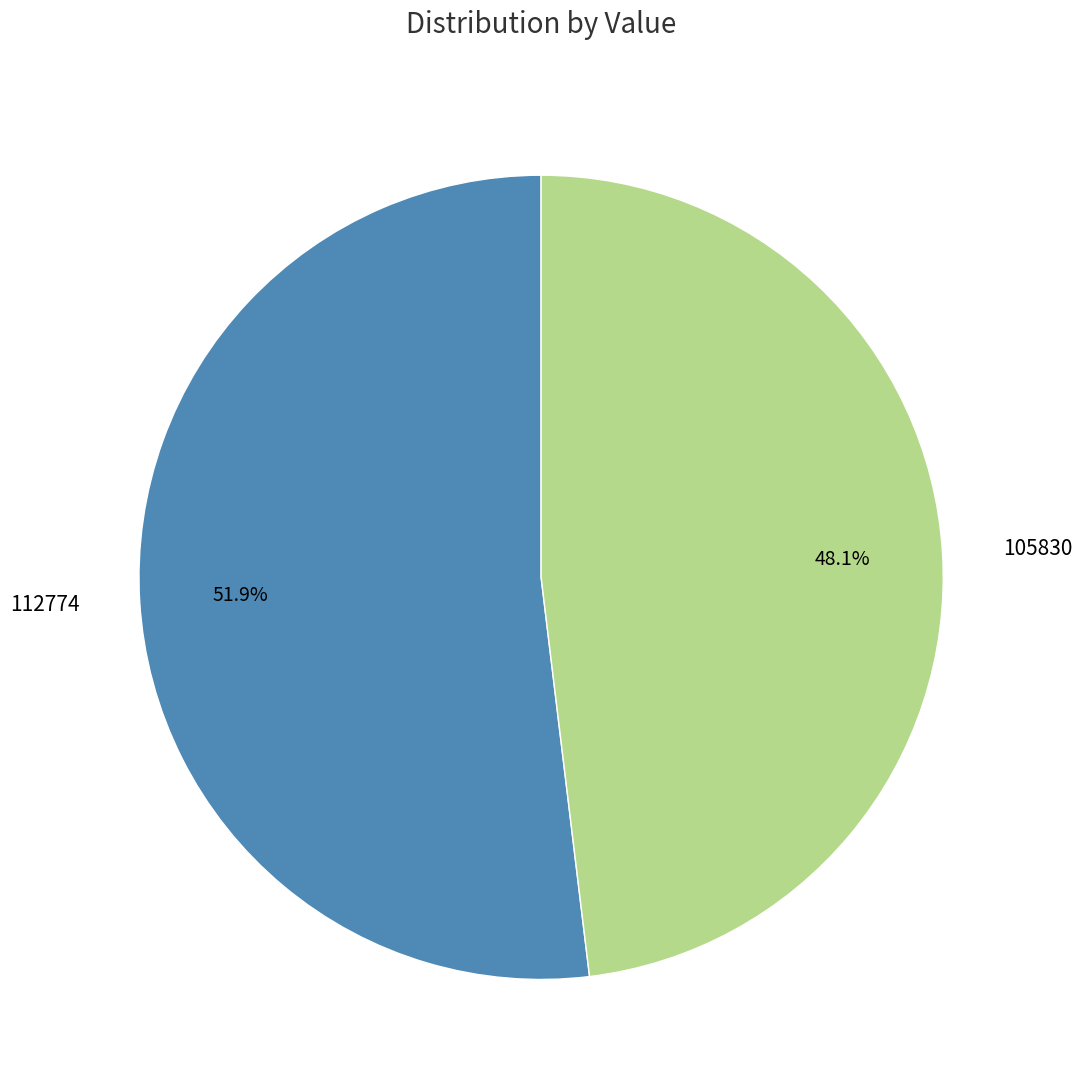

To the nearest percent, what portion does 105830 represent?

48%